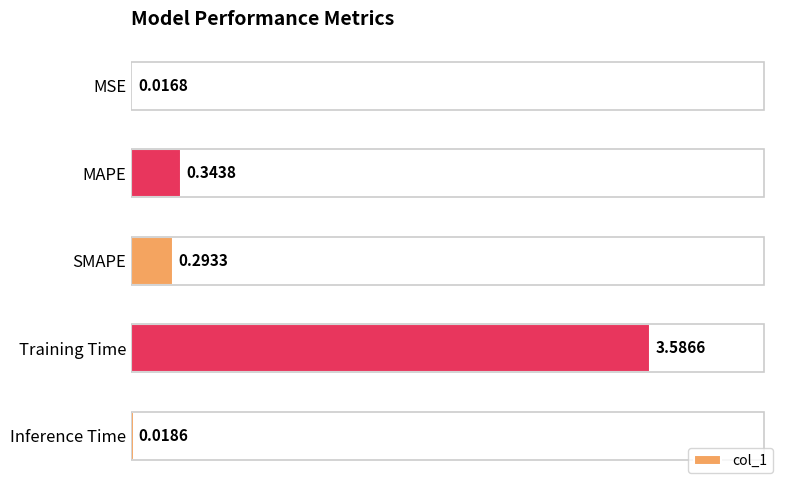

What is the average value?

0.9